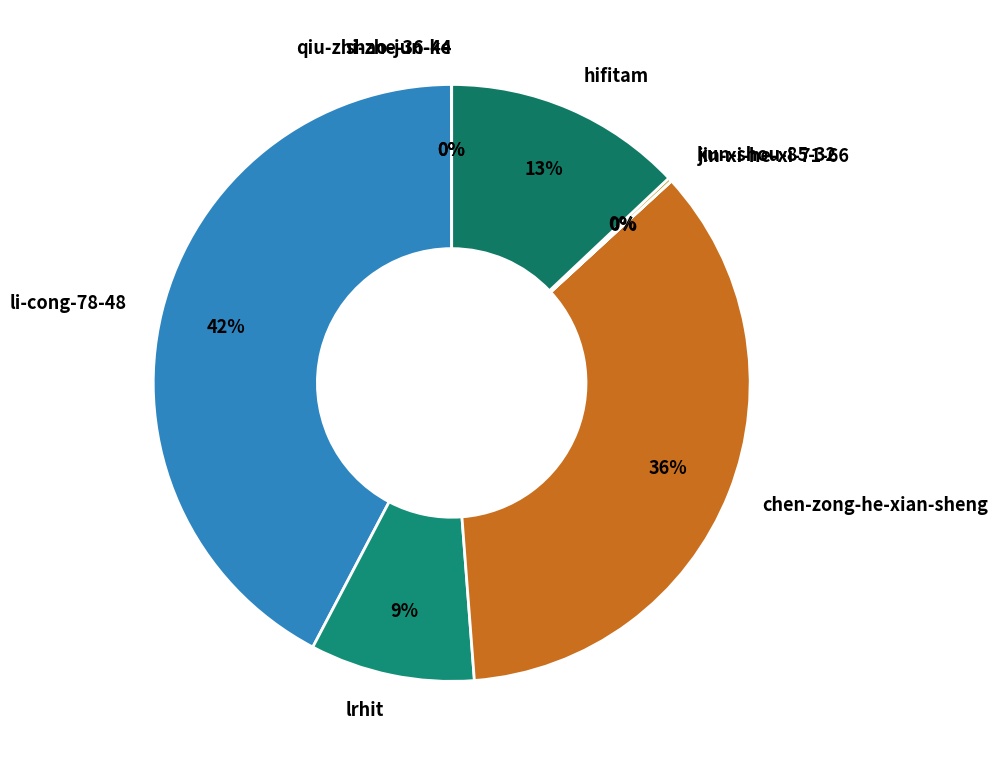

To the nearest percent, what is the average slice percentage?

12%